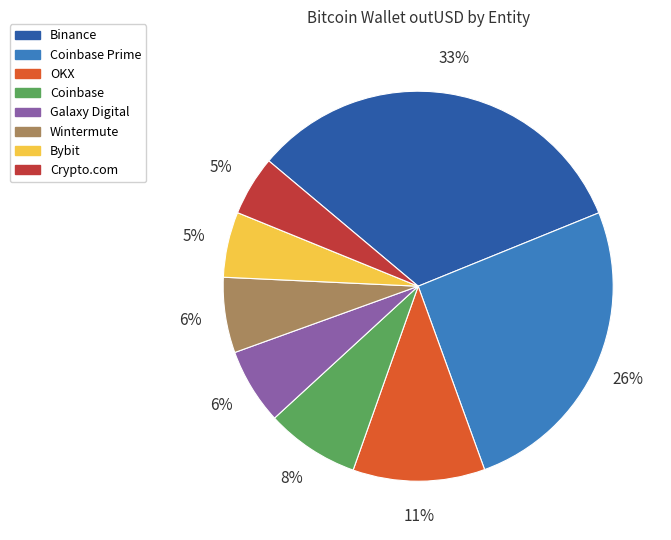

Do Crypto.com and Coinbase Prime together represent more than half of the pie?

No